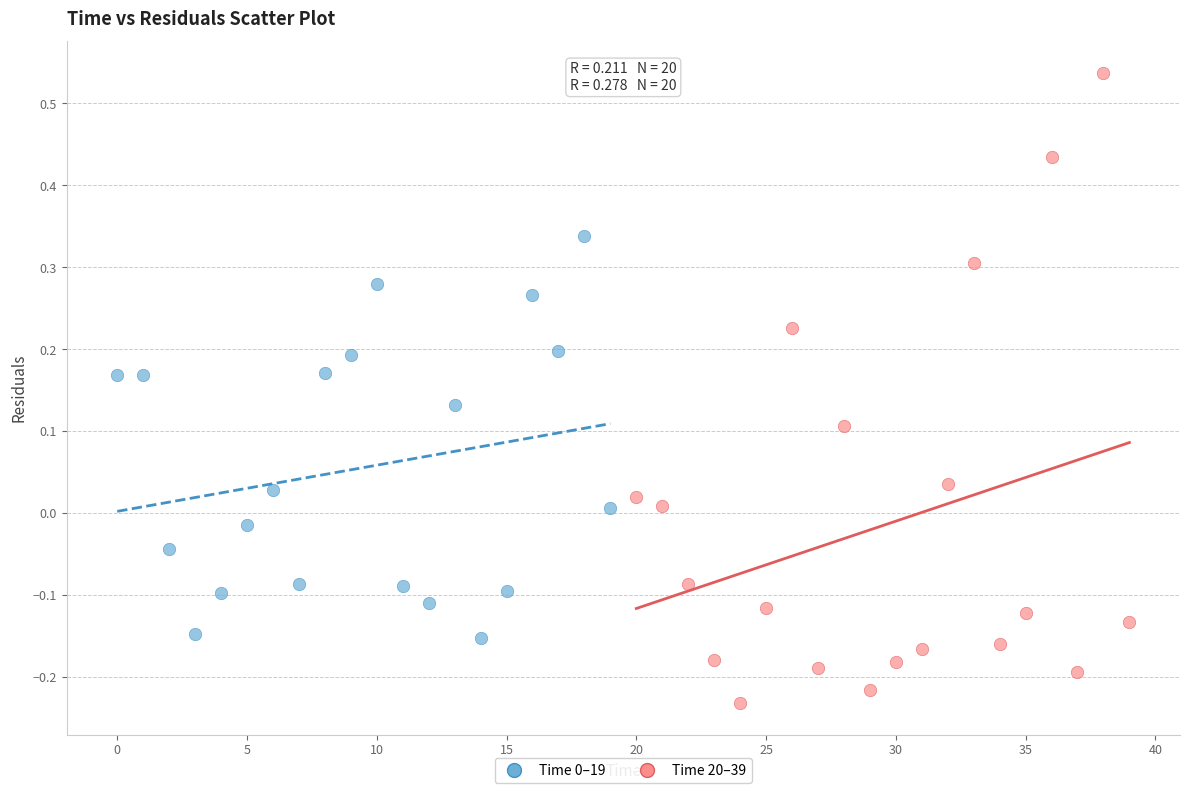

Which series has the widest spread of Y values?

Time 20–39